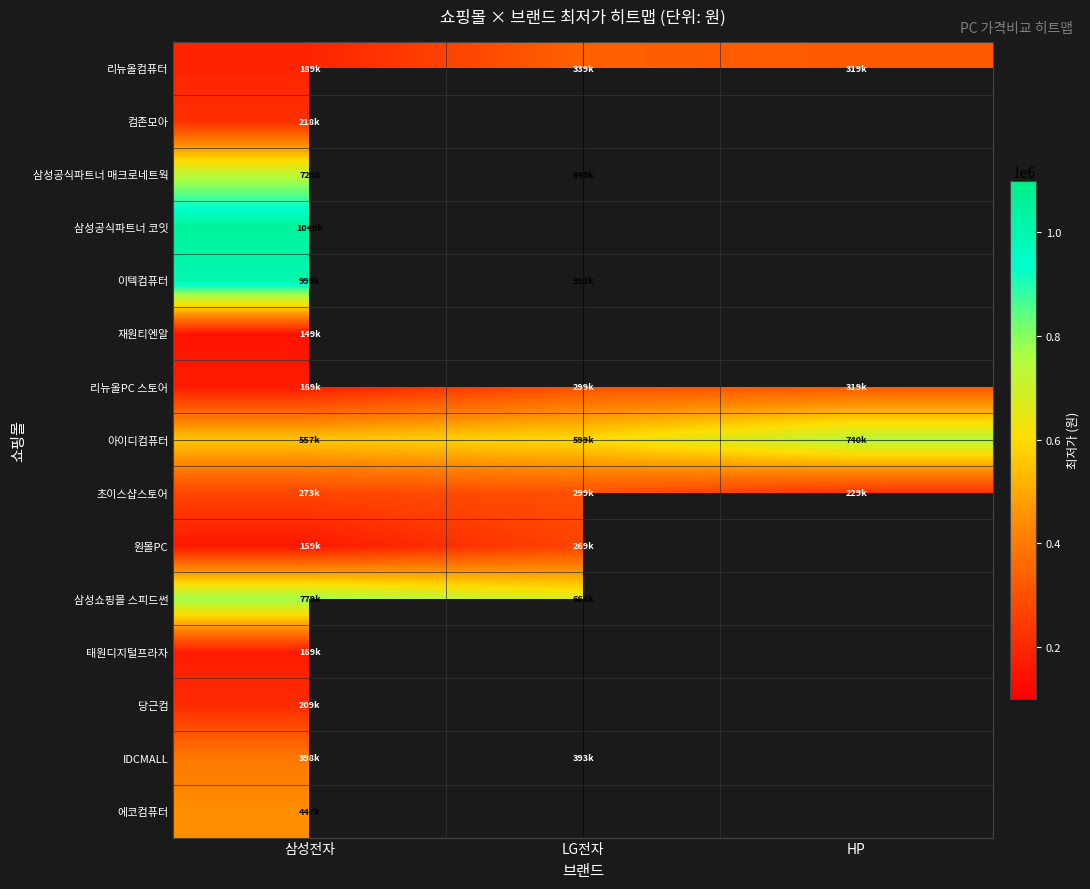

What is the spread (max minus min) of values at 삼성전자?

900000.0